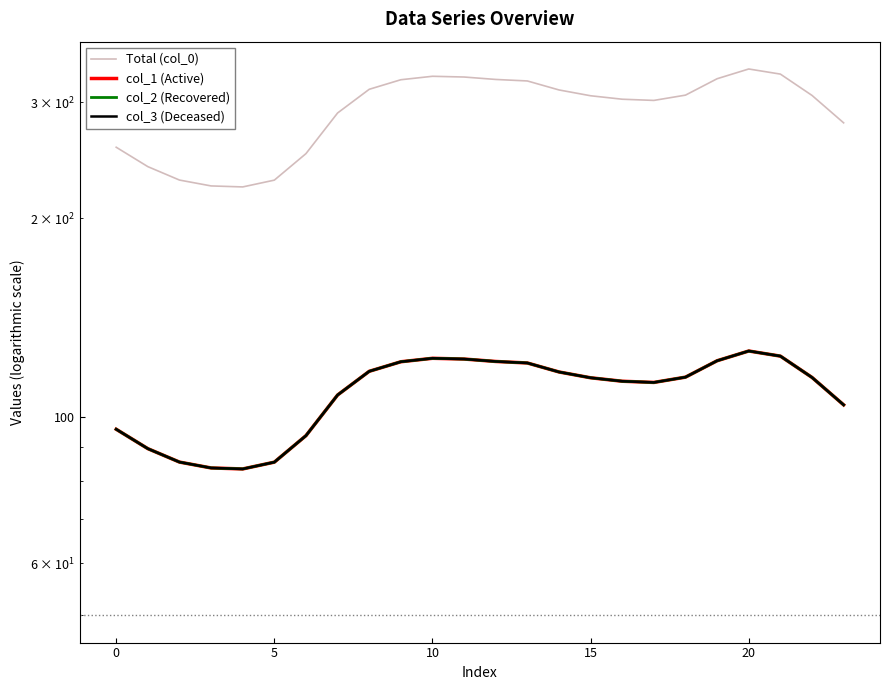

True or false: Total (col_0) and col_2 (Recovered) intersect in this chart.

False